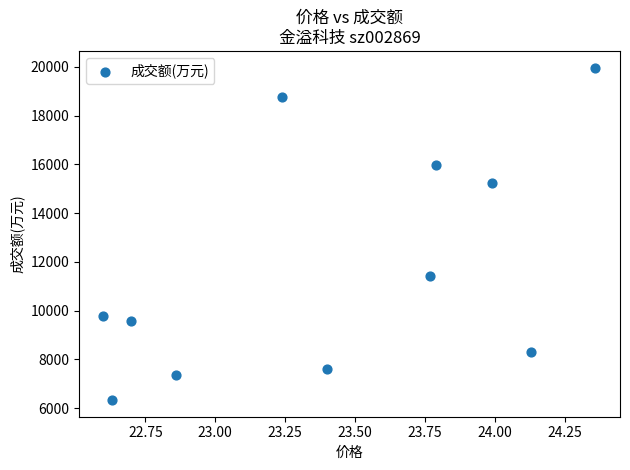

What Y value in the scatter plot is closest to 13154?

11423